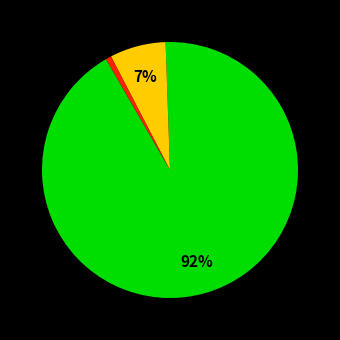

Is there any slice that represents more than half of the pie?

Yes